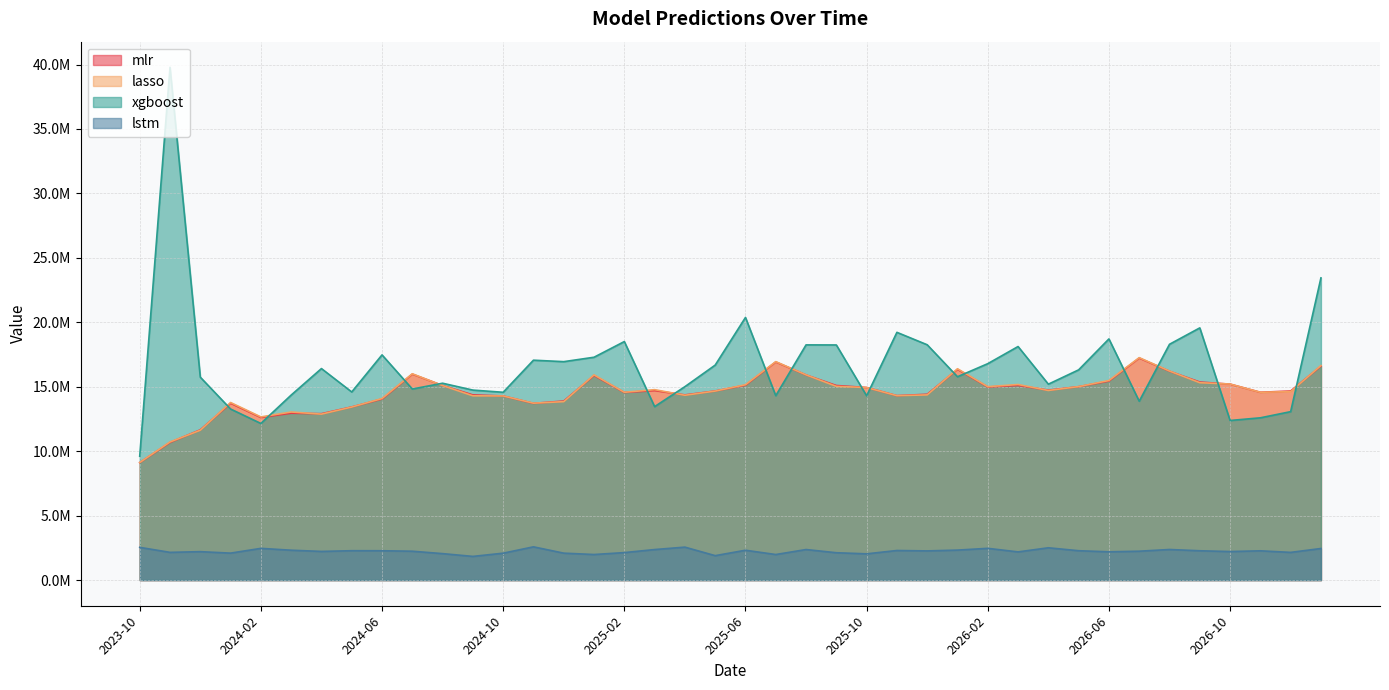

What is the difference between the lasso values at 2025-09 and 2026-09?

282379.8